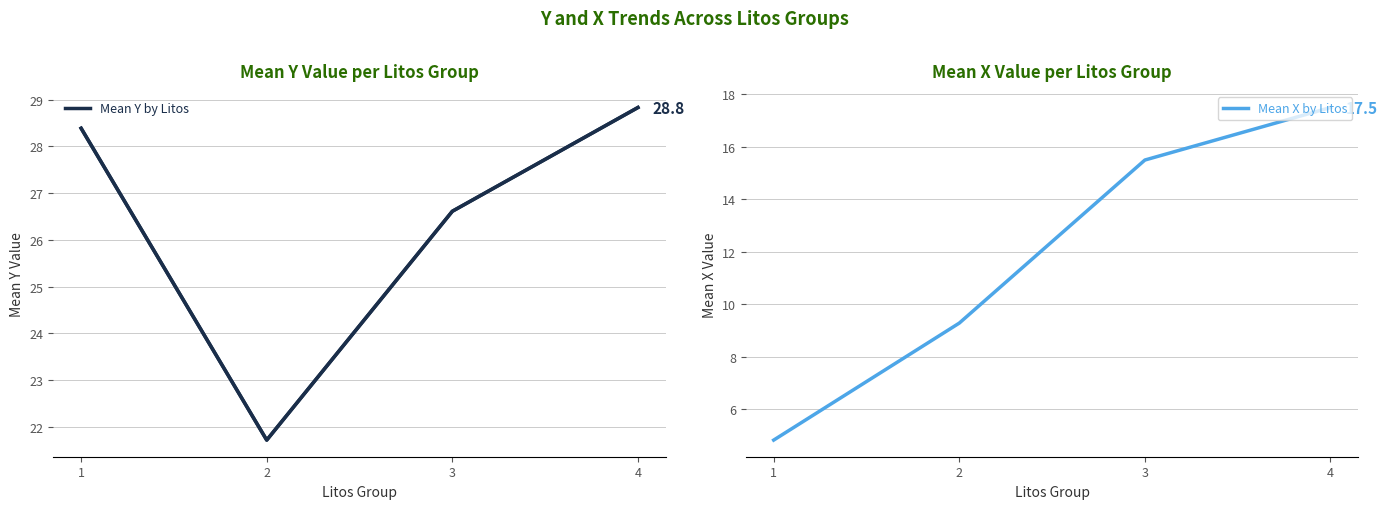

Is it true that Mean Y by Litos equals 35.9 at 2?

False